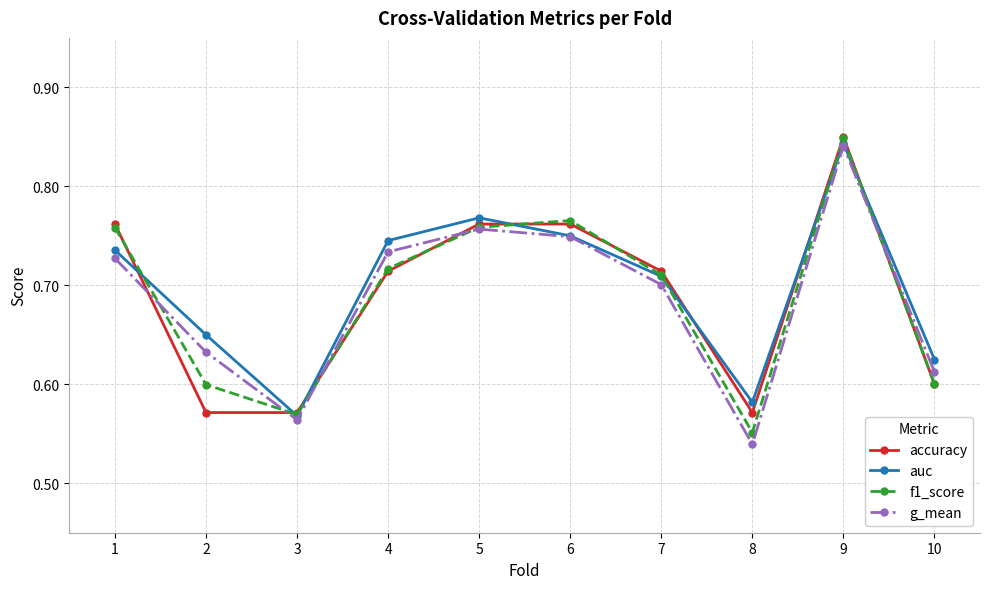

At which category does f1_score reach its first local valley?

3